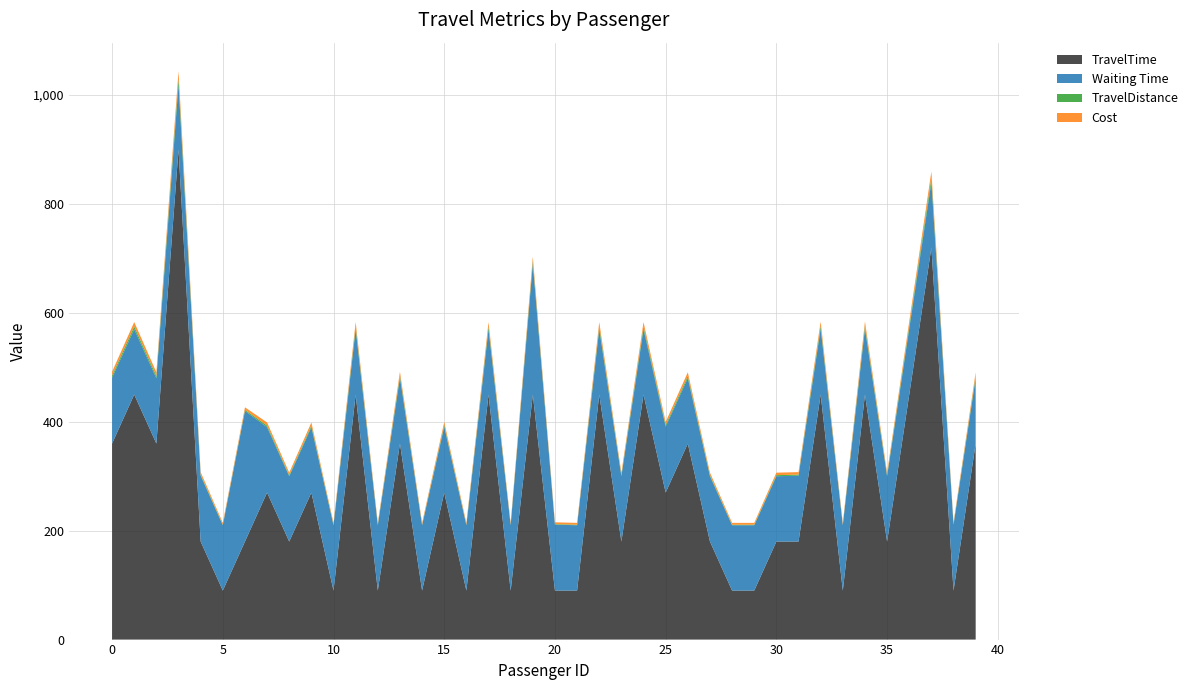

Reading right to left, what are all the values shown in this chart?

TravelTime: 39=360.0	38=90.0	37=720.0	36=450.0	35=180.0	34=450.0	33=90.0	32=450.0	31=180.0	30=180.0	29=90.0	28=90.0	27=180.0	26=360.0	25=270.0	24=450.0	23=180.0	22=450.0	21=90.0	20=90.0	19=450.0	18=90.0	17=450.0	16=90.0	15=270.0	14=90.0	13=360.0	12=90.0	11=450.0	10=90.0	9=270.0	8=180.0	7=270.0	6=180.0	5=90.0	4=180.0	3=900.0	2=360.0	1=450.0	0=360.0
Waiting Time: 39=120.0	38=121.0	37=120.0	36=121.0	35=120.0	34=121.0	33=120.0	32=121.0	31=121.0	30=120.0	29=120.0	28=120.0	27=120.0	26=120.0	25=121.0	24=120.0	23=120.0	22=120.0	21=120.0	20=121.0	19=240.0	18=120.0	17=120.0	16=120.0	15=121.0	14=120.0	13=121.0	12=120.0	11=120.0	10=120.0	9=120.0	8=120.0	7=120.0	6=240.0	5=120.0	4=121.0	3=120.0	2=120.0	1=120.0	0=121.0
TravelDistance: 39=4.0	38=1.0	37=8.0	36=5.0	35=2.0	34=5.0	33=1.0	32=5.0	31=2.0	30=2.0	29=1.0	28=1.0	27=2.0	26=4.0	25=3.0	24=5.0	23=2.0	22=5.0	21=1.0	20=1.0	19=5.0	18=1.0	17=5.0	16=1.0	15=3.0	14=1.0	13=4.0	12=1.0	11=5.0	10=1.0	9=3.0	8=2.0	7=3.0	6=2.0	5=1.0	4=2.0	3=10.0	2=4.0	1=5.0	0=4.0
Cost: 39=6.9	38=3.3	37=11.7	36=8.1	35=4.5	34=8.1	33=3.3	32=8.1	31=4.5	30=4.5	29=3.3	28=3.3	27=4.5	26=6.9	25=5.7	24=8.1	23=4.5	22=8.1	21=3.3	20=3.3	19=8.1	18=3.3	17=8.1	16=3.3	15=5.7	14=3.3	13=6.9	12=3.3	11=8.1	10=3.3	9=5.7	8=4.5	7=5.7	6=4.5	5=3.3	4=4.5	3=14.1	2=6.9	1=8.1	0=6.9